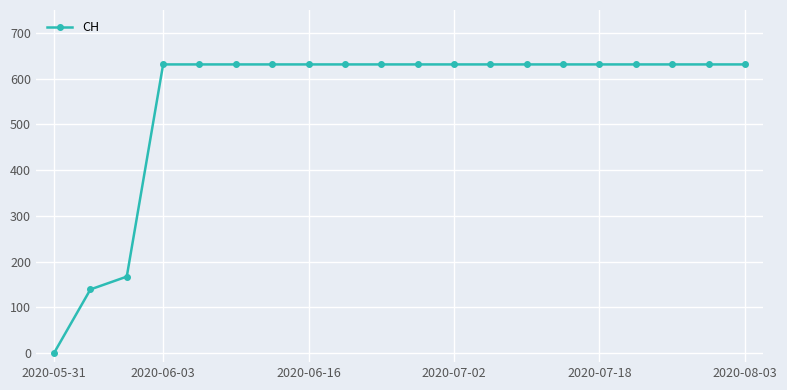

What is the difference between the maximum and minimum values?

631